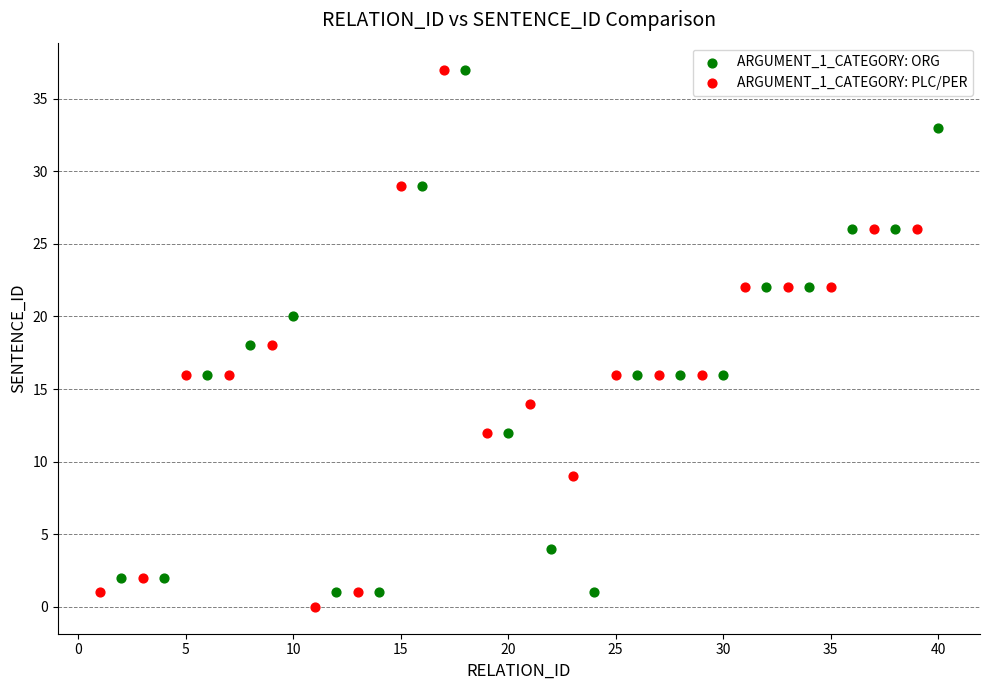

What are all the series names shown in the legend?

ARGUMENT_1_CATEGORY: ORG, ARGUMENT_1_CATEGORY: PLC/PER